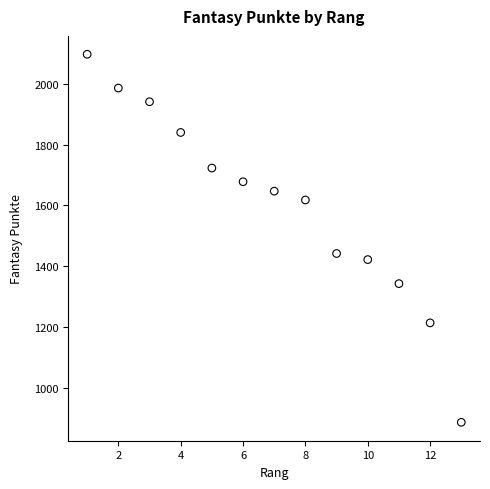

What is the range of Y values (max minus min)?

1210